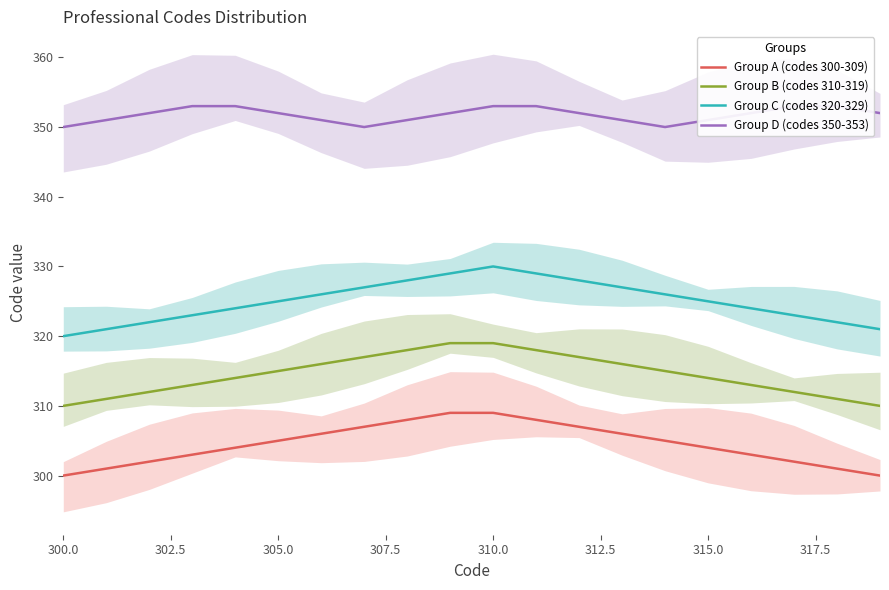

What is the minimum value shown in the chart?

300